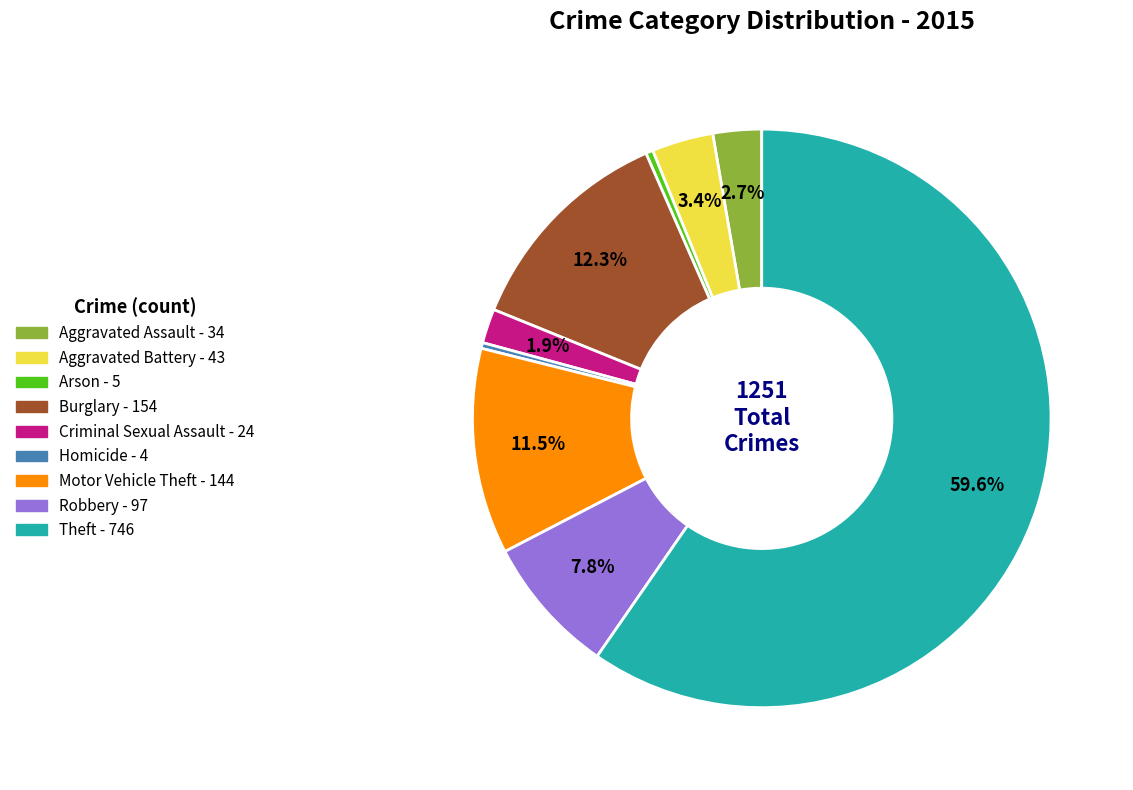

Is Theft the majority of the pie?

Yes